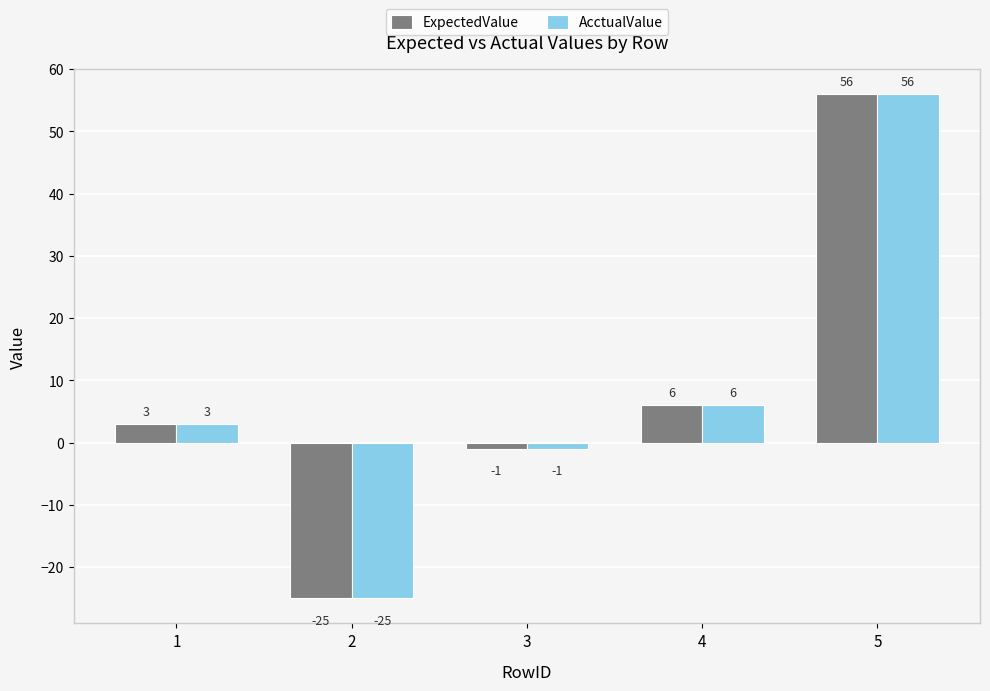

How many values in the ExpectedValue series are below 3?

2